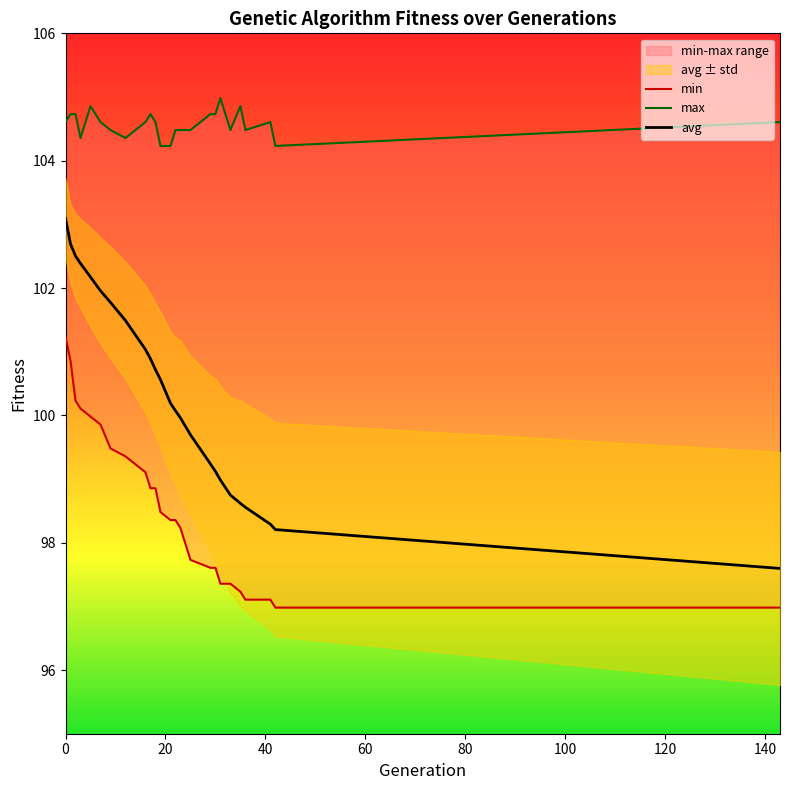

What is the maximum value shown in the chart?

105.0